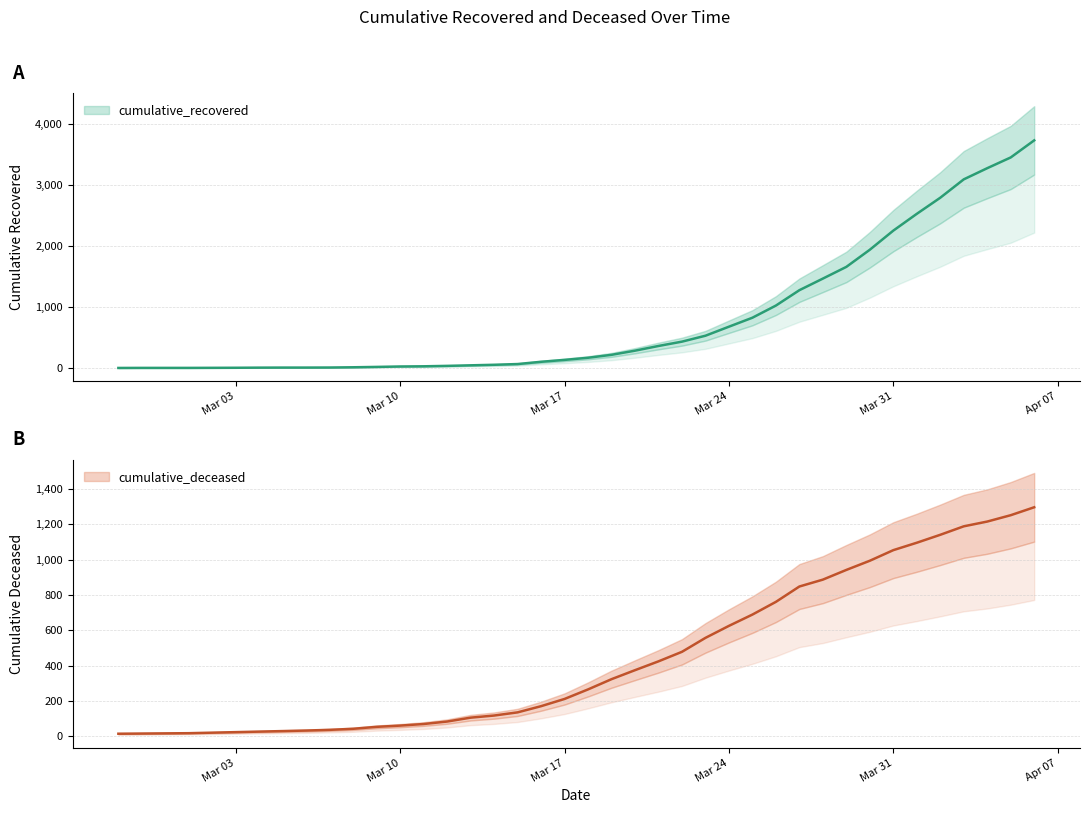

Which label corresponds to the largest value in the chart?

2020-04-06